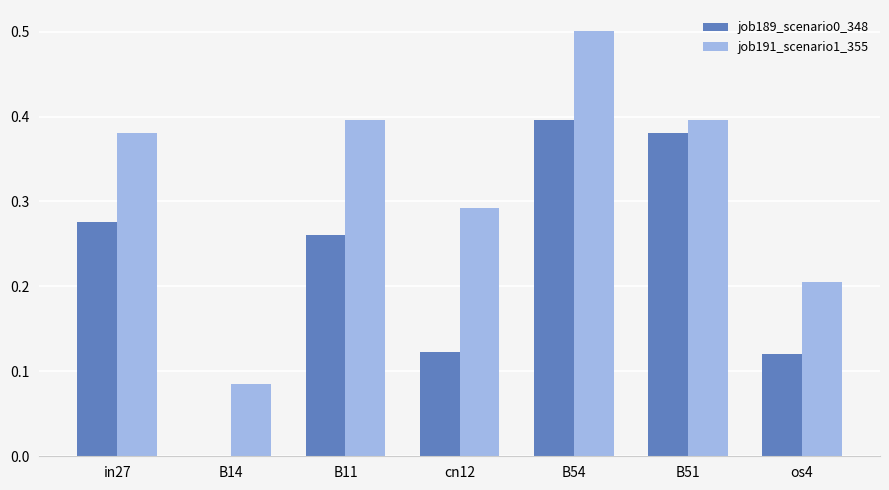

Which series changed the most between cn12 and B54?

job189_scenario0_348